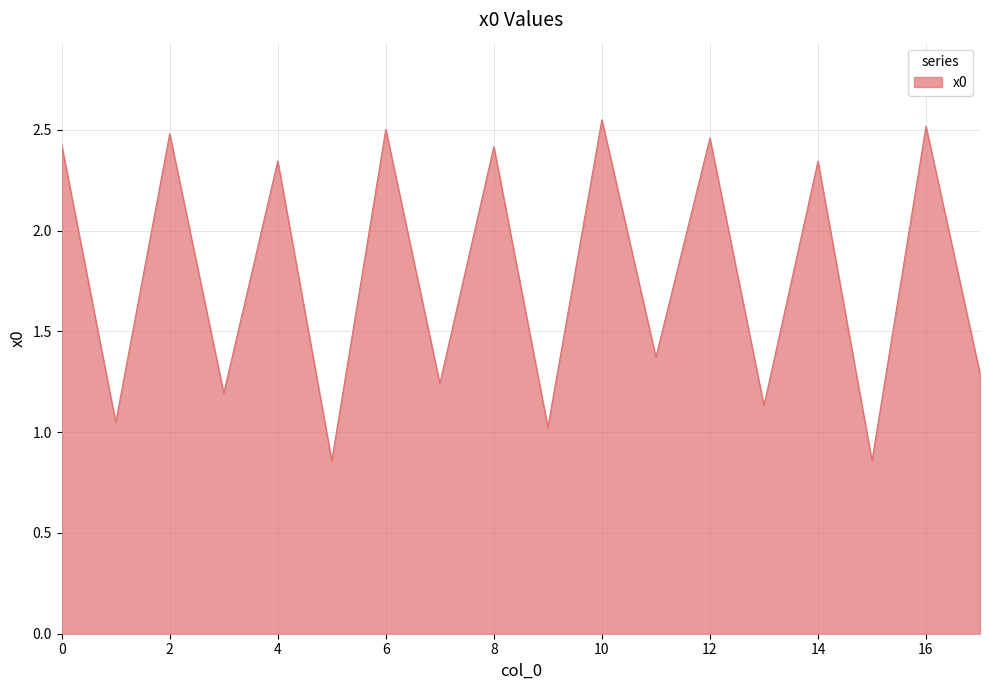

What is the difference between the maximum and minimum values?

1.7